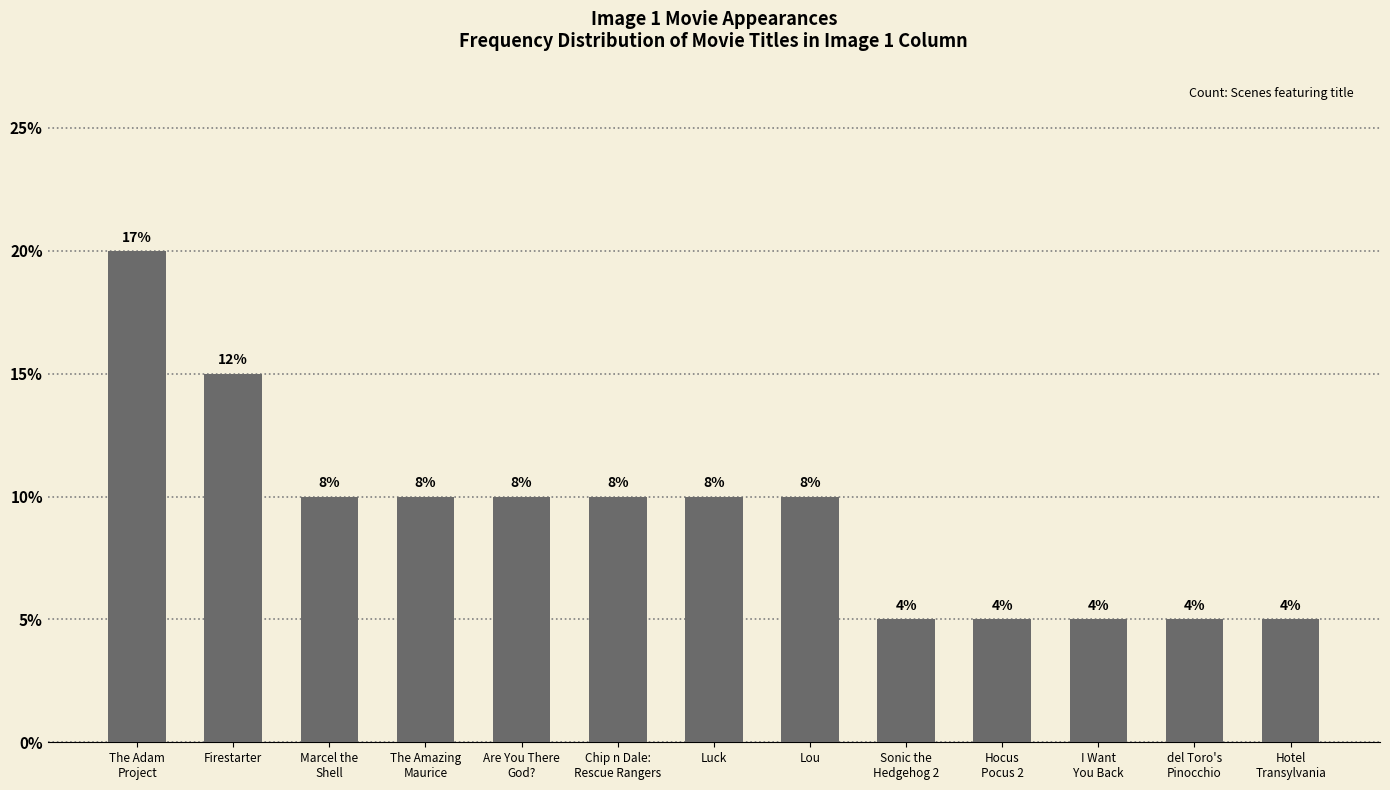

What value does the data have at Firestarter?

3